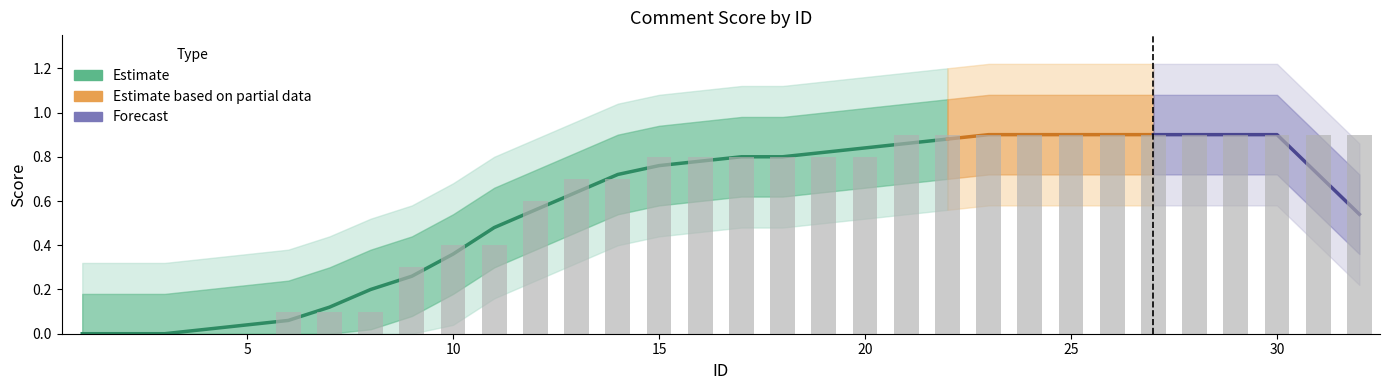

Are the bars horizontal?

No